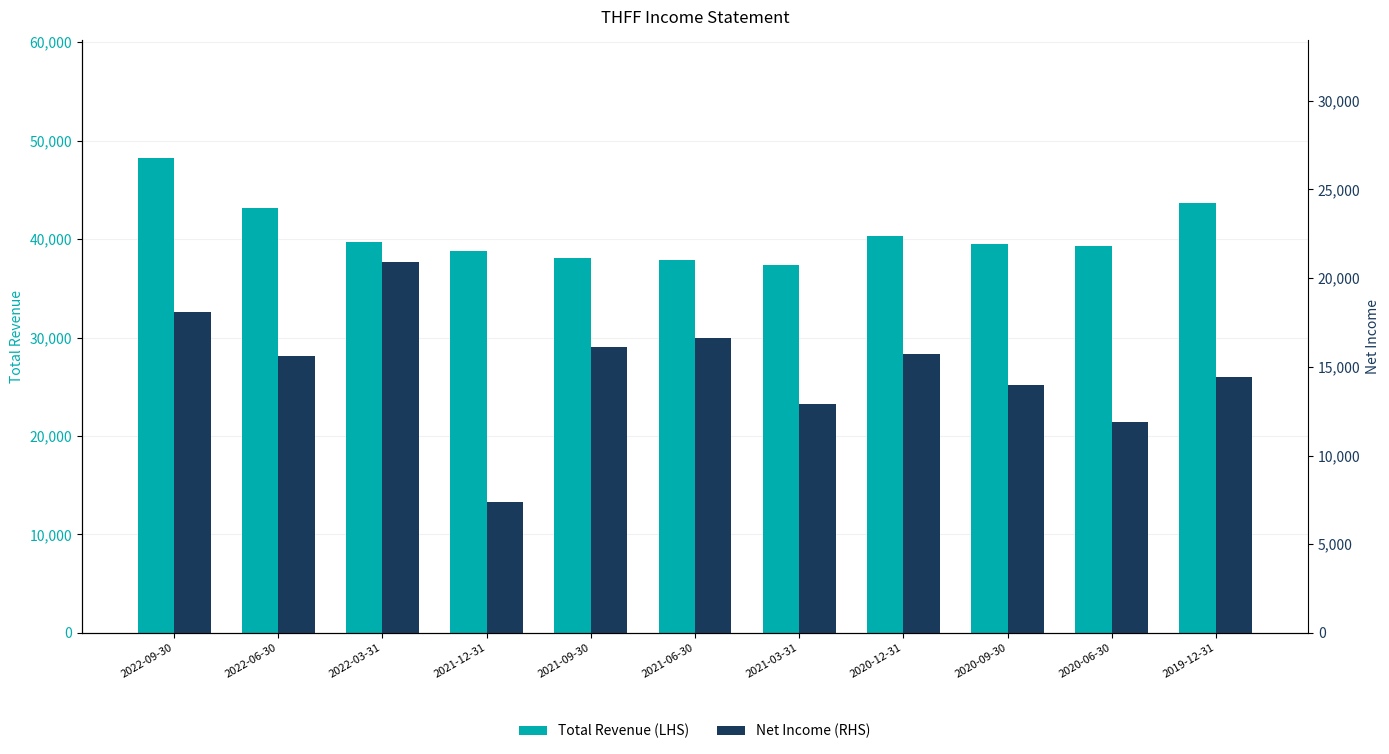

Reading left to right, transcribe all the data shown in this chart.

Total Revenue (LHS): 48200	43200	39700	38800	38100	37900	37400	40300	39500	39300	43700
Net Income (RHS): 18100	15600	20900	7400	16100	16600	12900	15700	14000	11900	14400